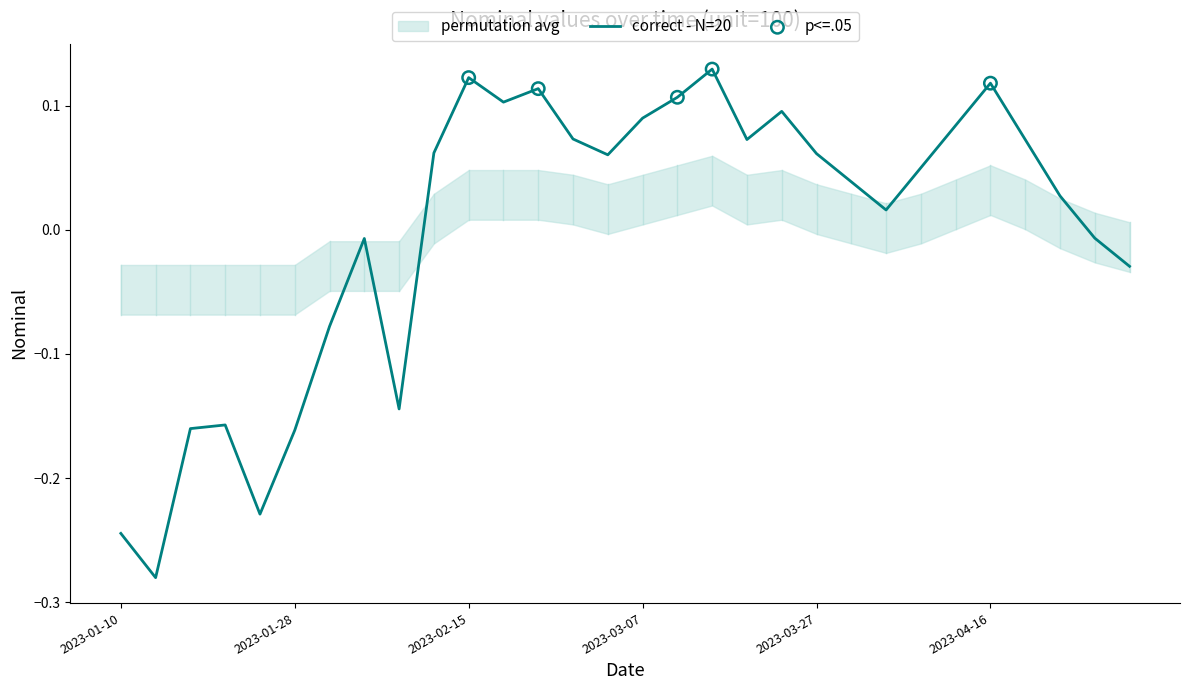

Which has a higher value, 2023-04-28 or 2023-03-31?

2023-03-31